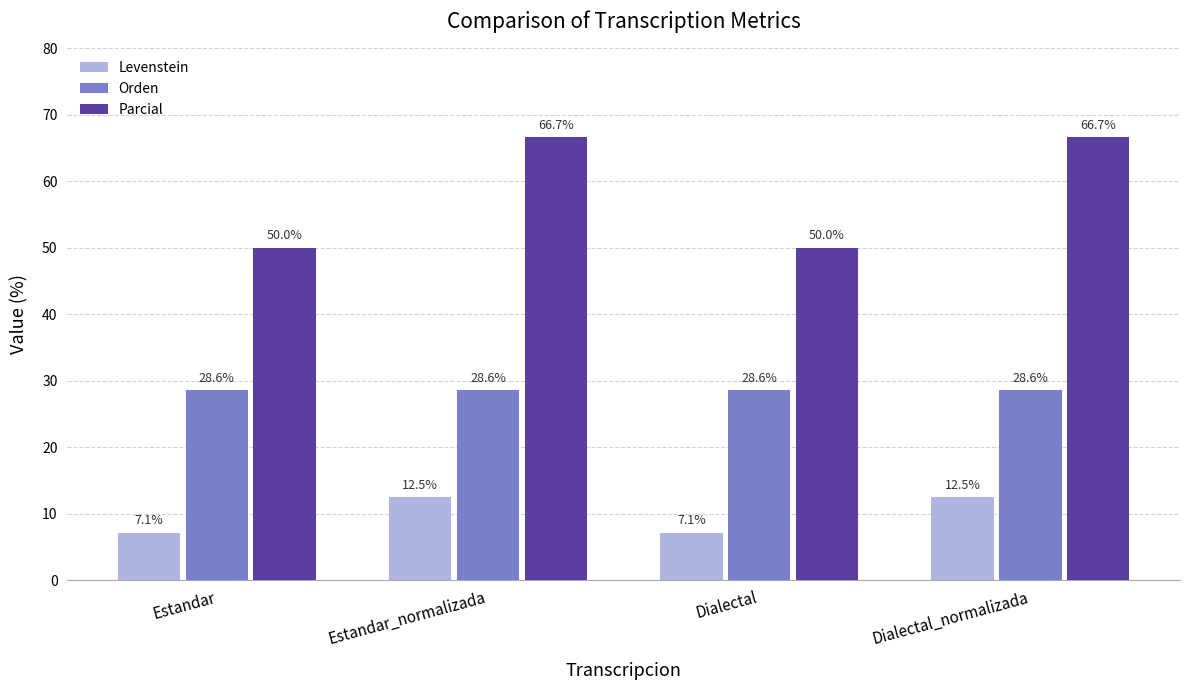

Is it true that Orden equals 51.1 at Dialectal_normalizada?

False